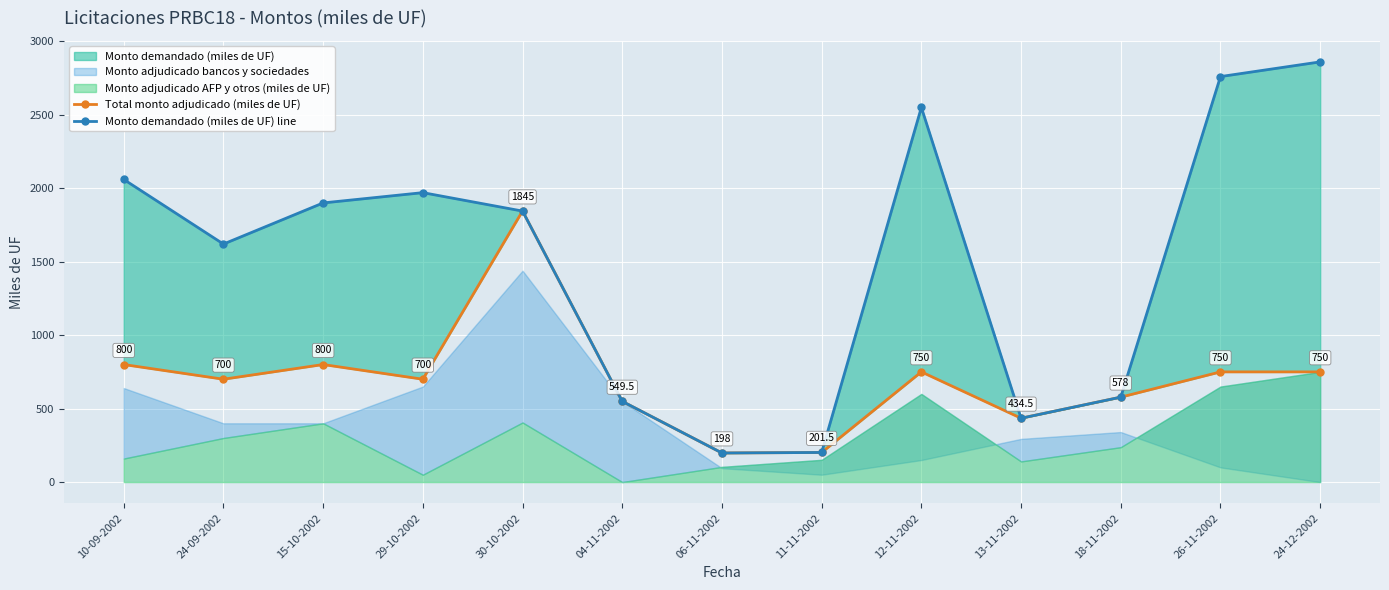

Where does the Monto demandado (miles de UF) line series first go above 1844?

10-09-2002